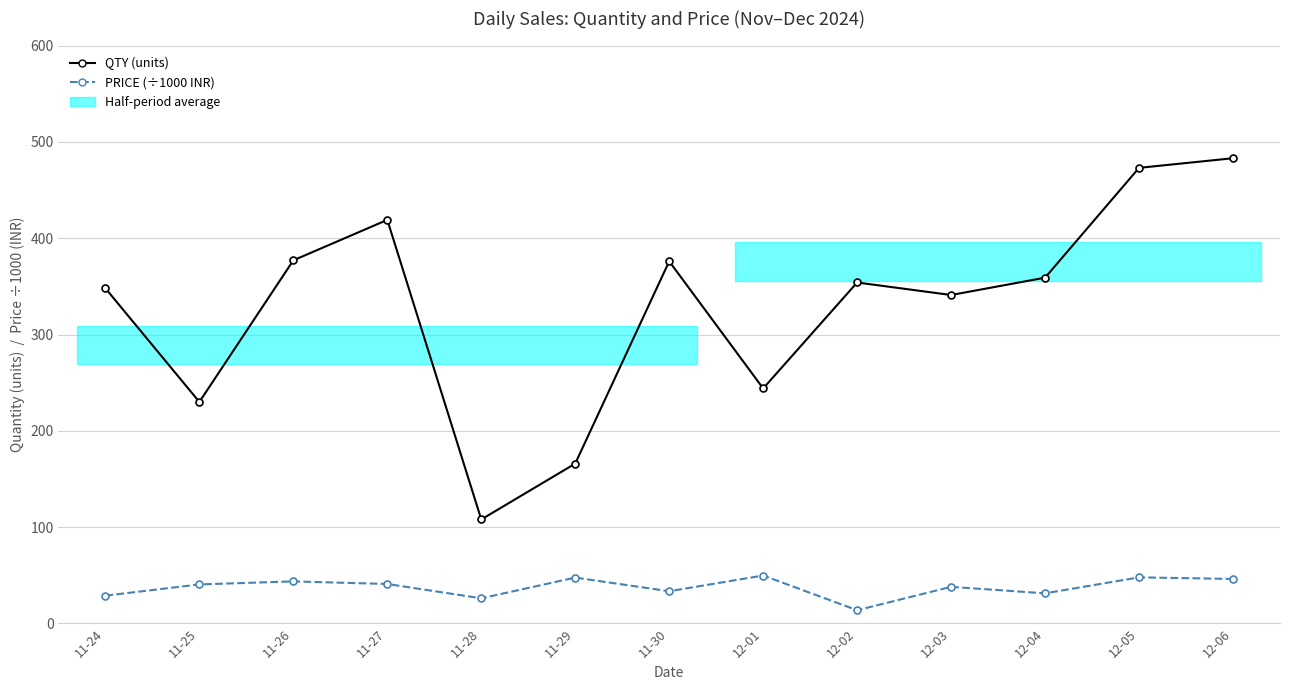

How many lines are shown in the chart?

2